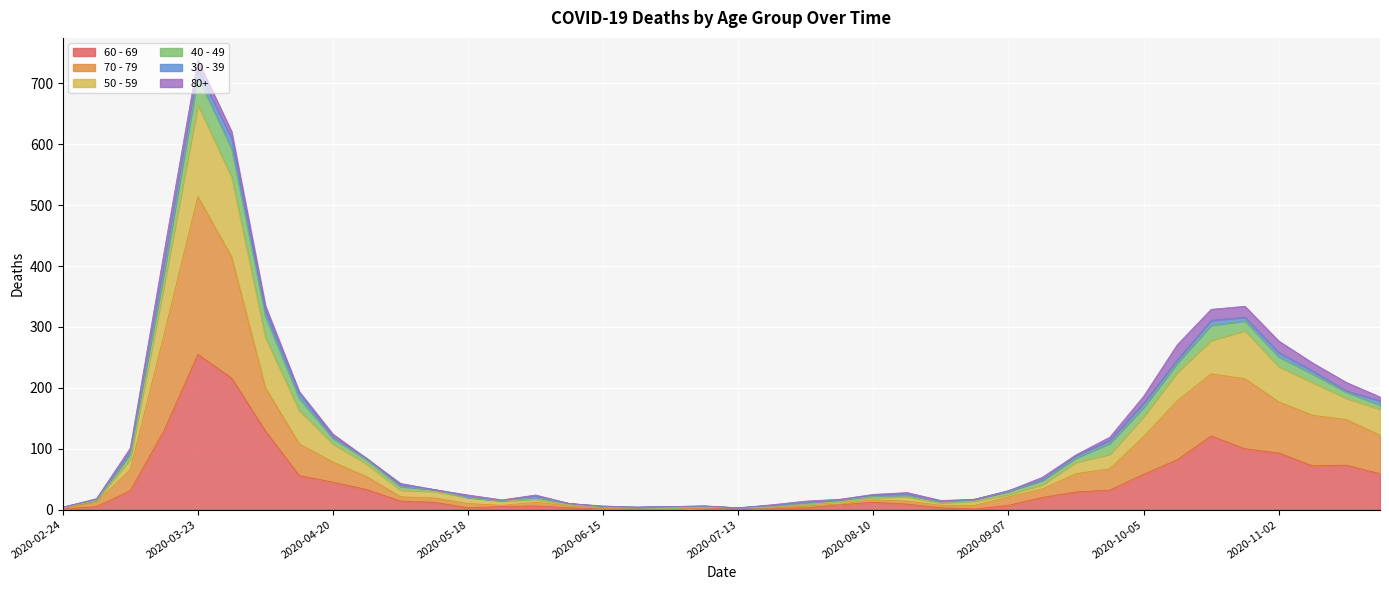

At which category is the sum across all series the highest?

2020-03-23